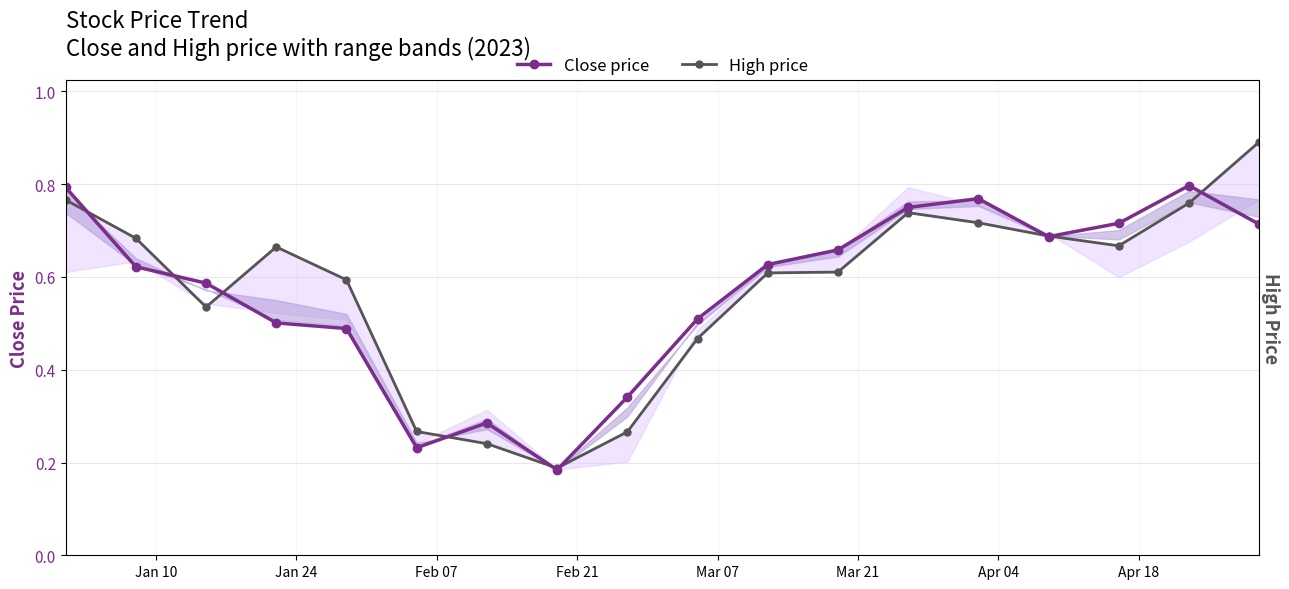

How many lines are shown in the chart?

2